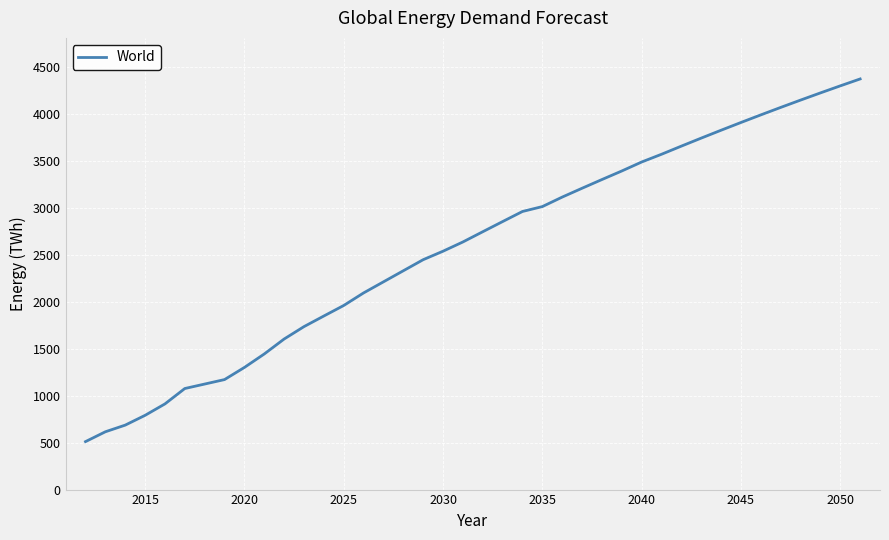

What is the greatest value displayed?

4376.5